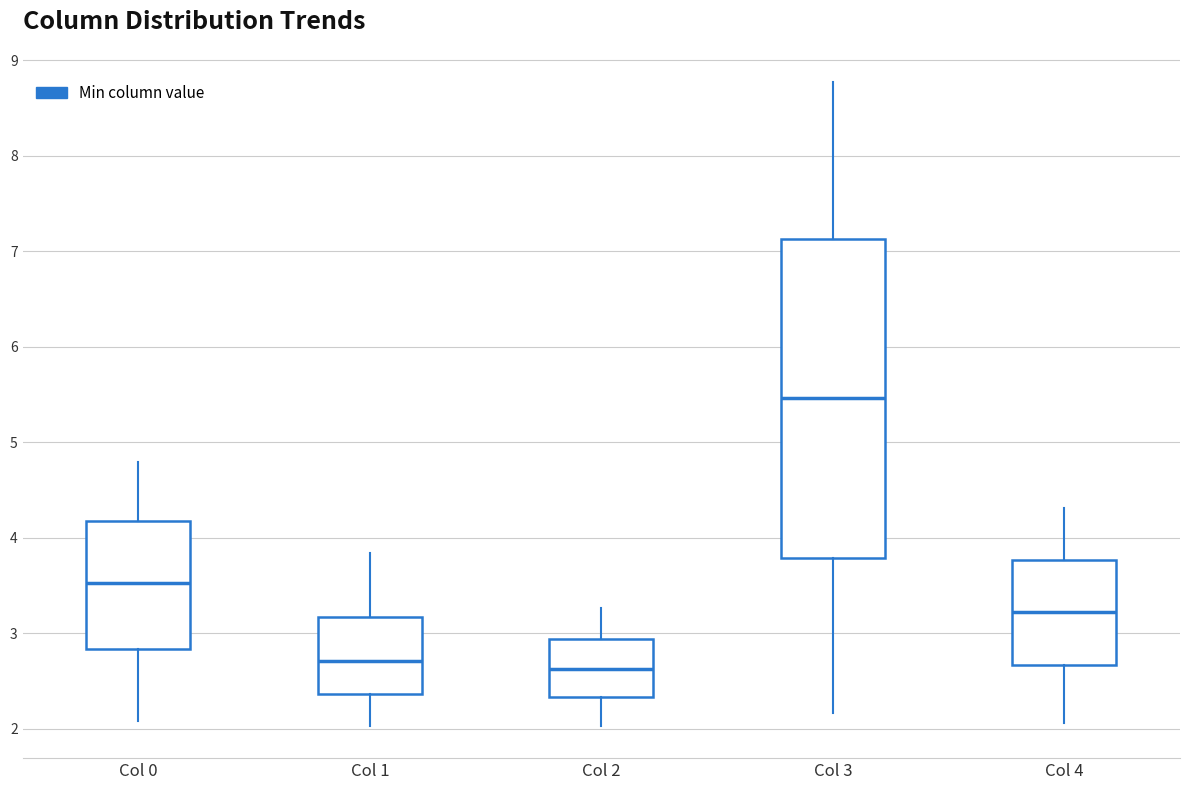

Which box is the tallest, from its lower edge to its upper edge?

Col 3